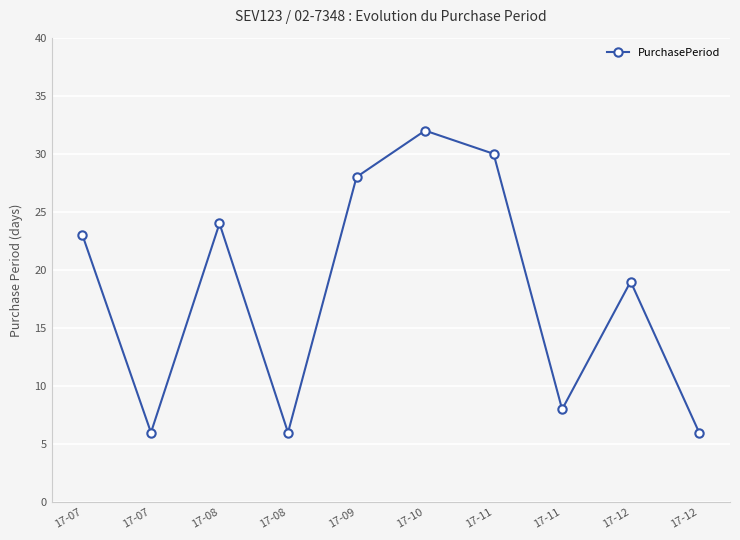

Is this an area chart (filled region under the line)?

No